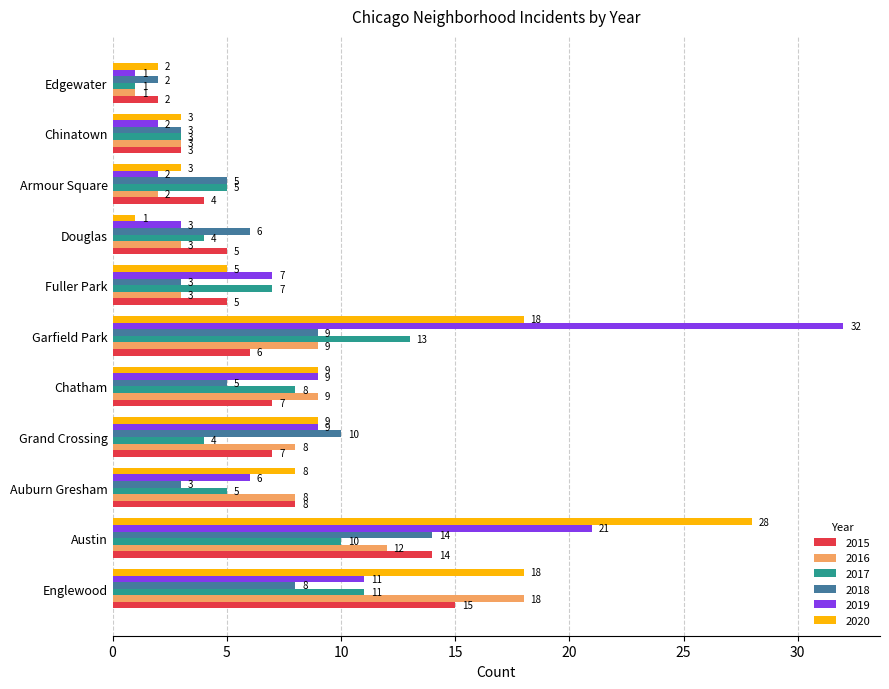

What is the sum of the 2016 values at Fuller Park and Garfield Park?

12